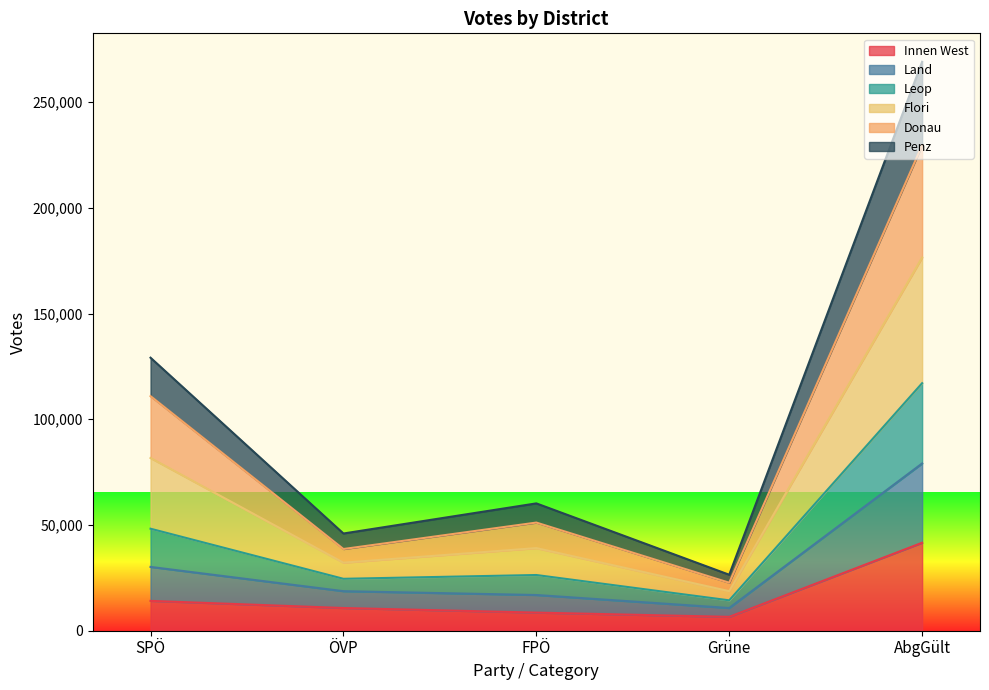

What is the label of the 4th point from the left?

Grüne